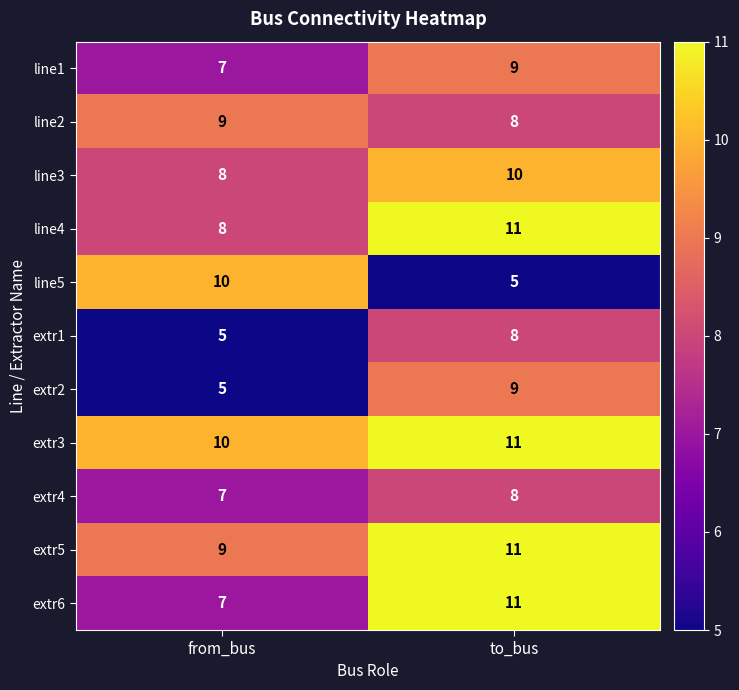

Is it true that extr3 equals 19 at to_bus?

False